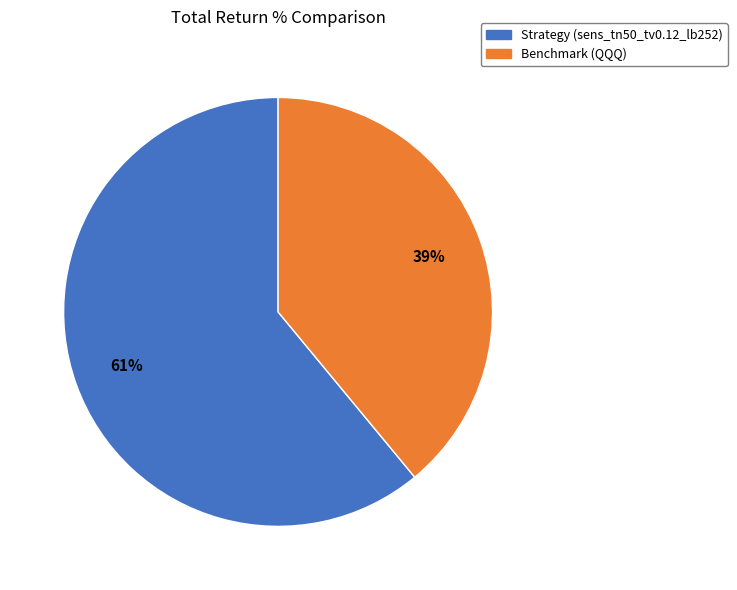

Is Benchmark (QQQ) the majority of the pie?

No